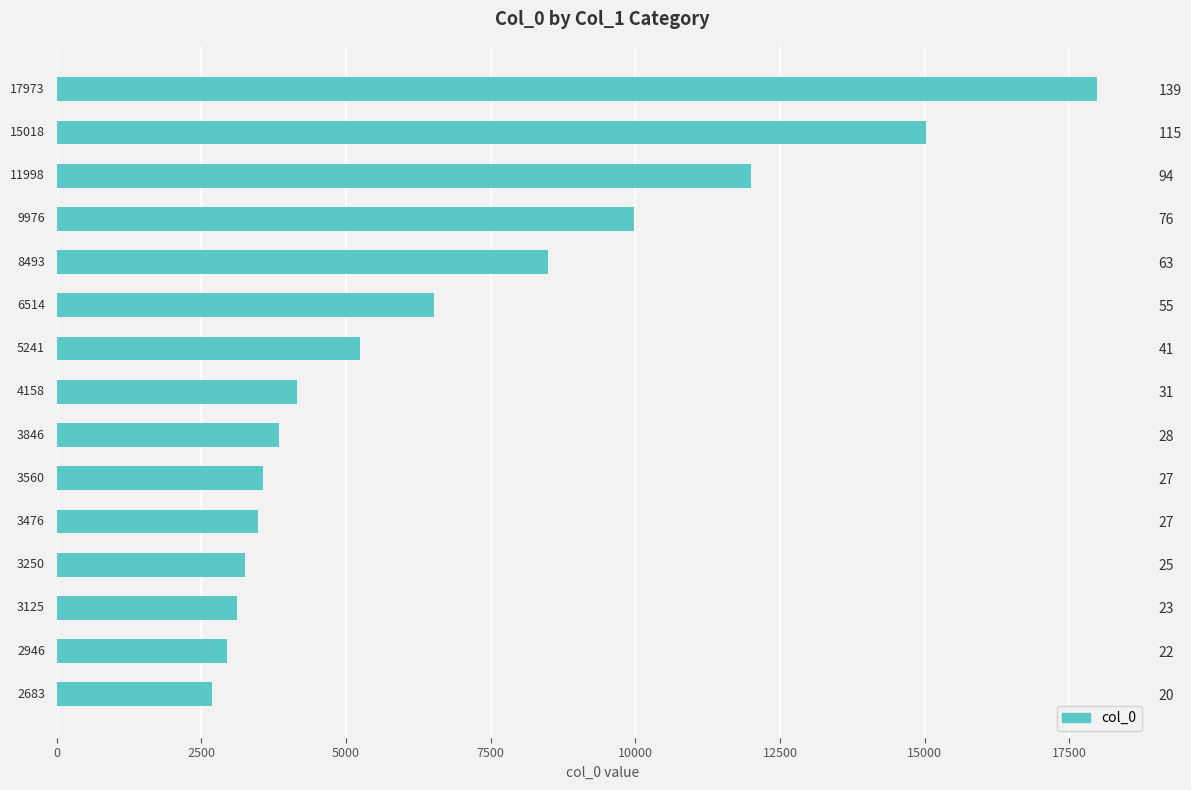

Does the chart contain stacked bars?

No